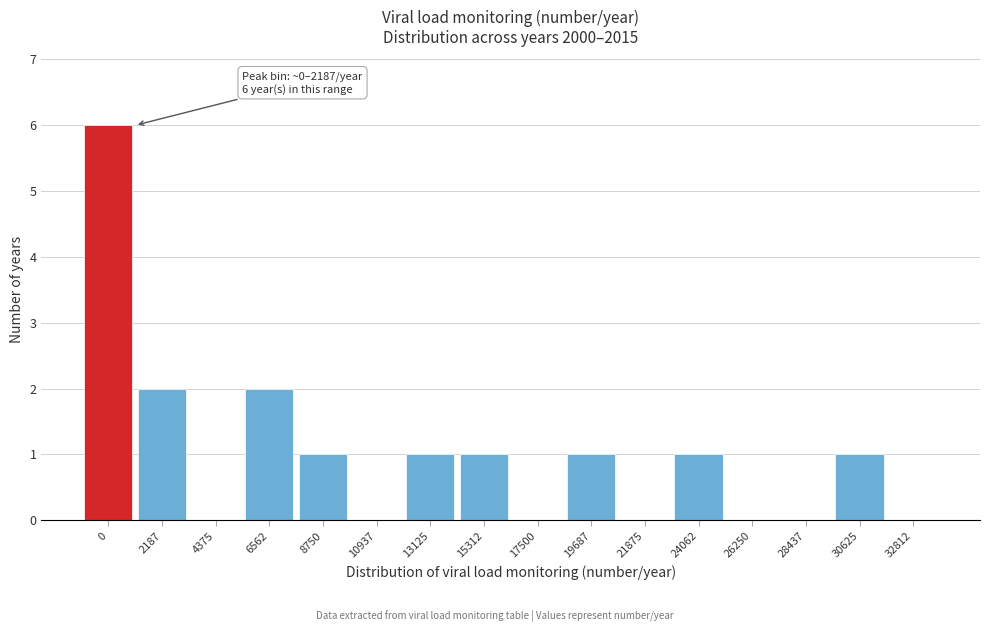

Reading left to right, transcribe all the data shown in this chart.

0=6	2187=2	4375=0	6562=2	8750=1	10937=0	13125=1	15312=1	17500=0	19687=1	21875=0	24062=1	26250=0	28437=0	30625=1	32812=0